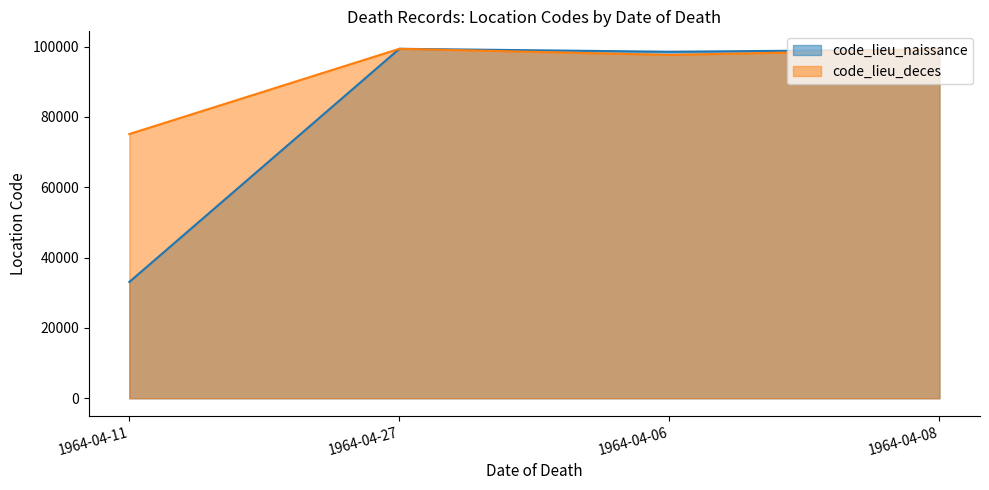

Which label corresponds to the largest value in the chart?

1964-04-27